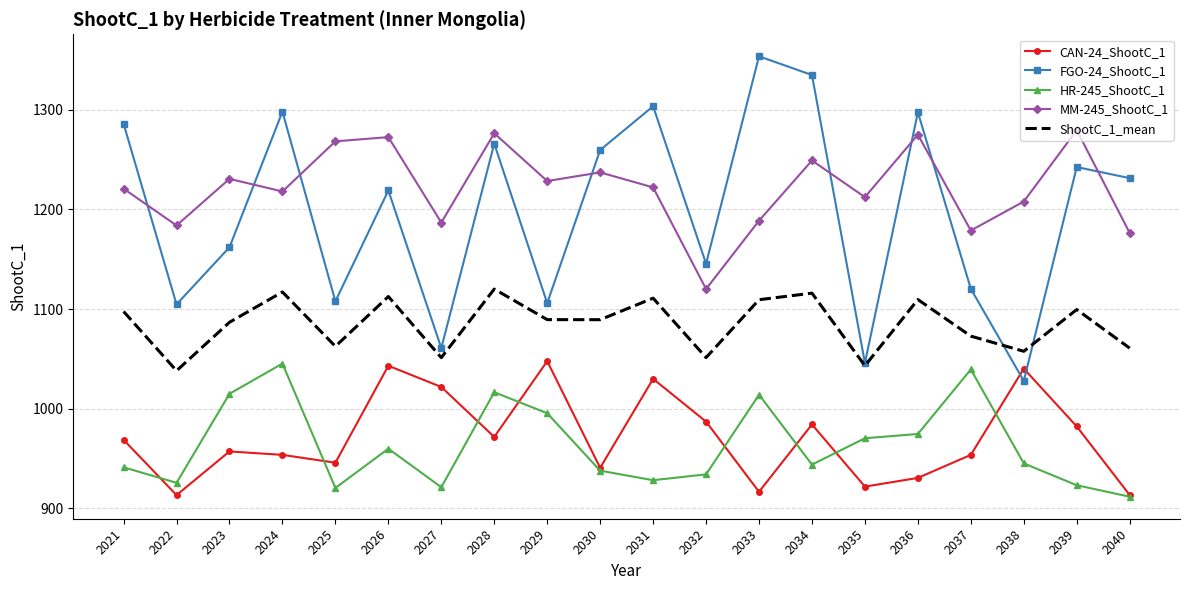

True or false: MM-245_ShootC_1 and ShootC_1_mean intersect in this chart.

False